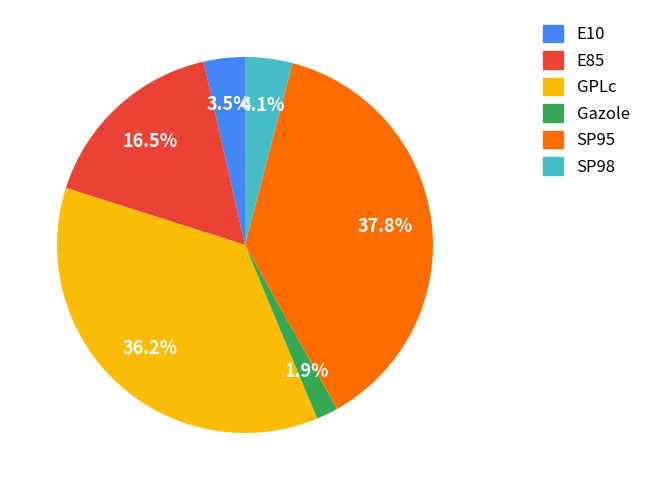

Is SP98 the majority of the pie?

No